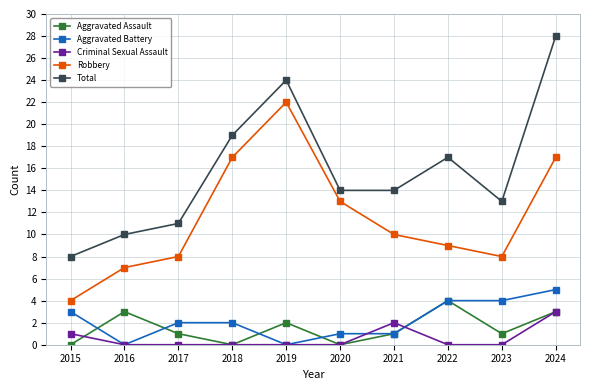

What is the maximum value shown in the chart?

28